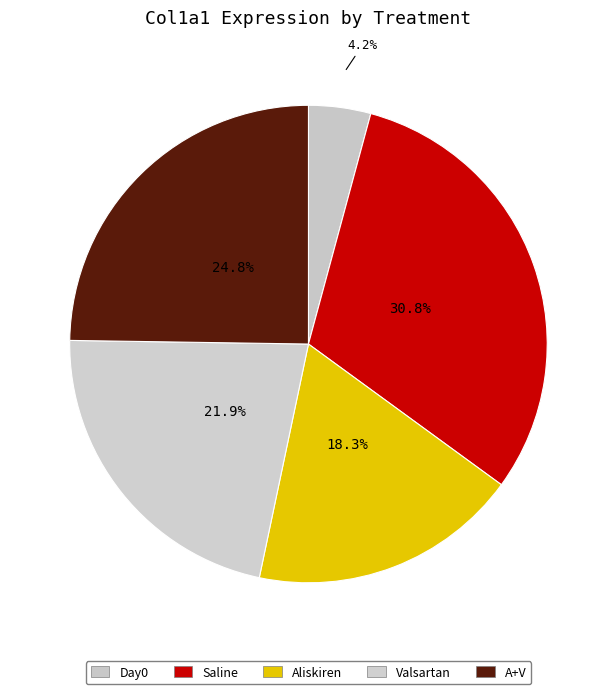

Which slice is the largest?

Saline